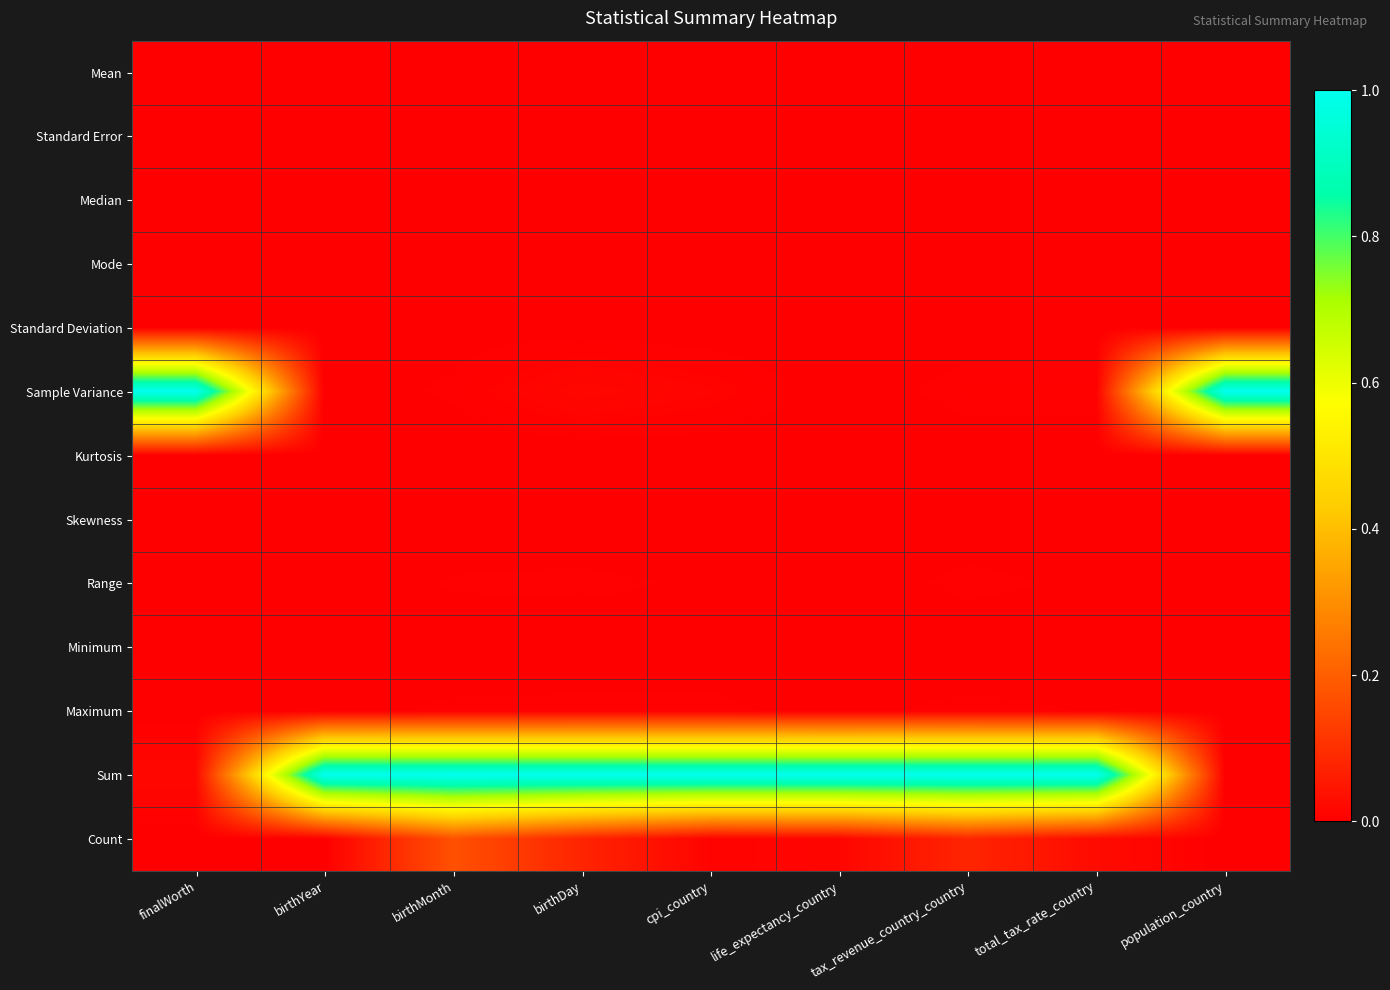

How many data points does each series have?

9